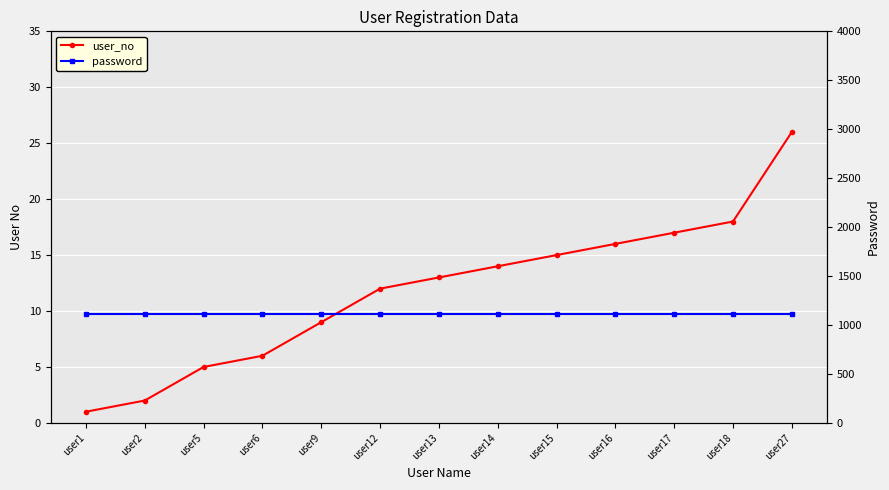

True or false: user_no and password intersect in this chart.

False